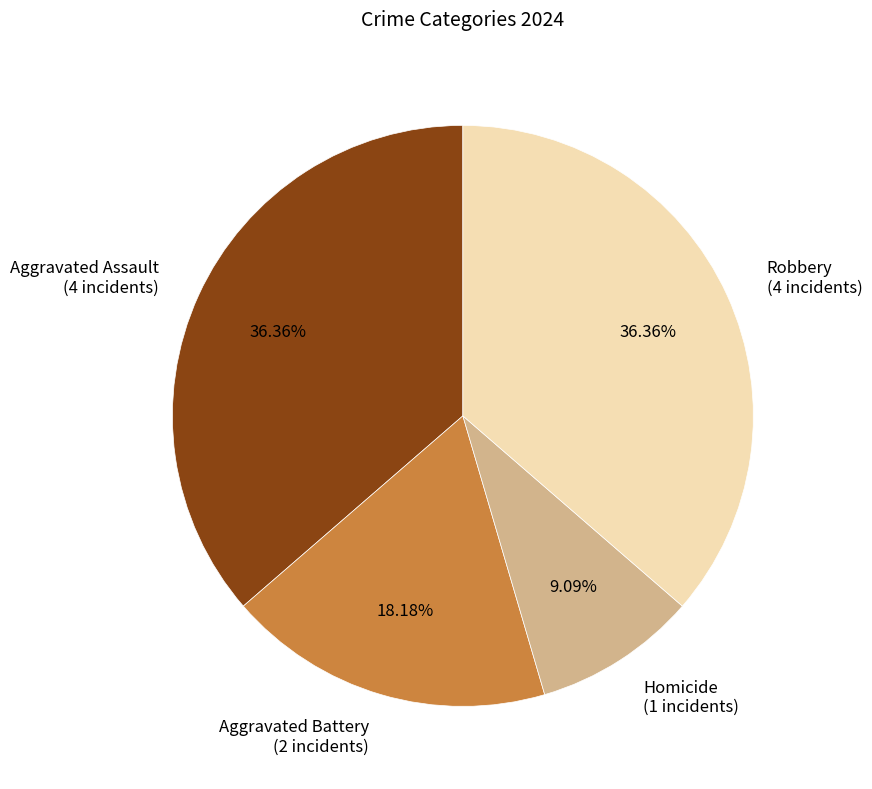

The Aggravated Battery slice represents 10% of the pie. True or false?

False